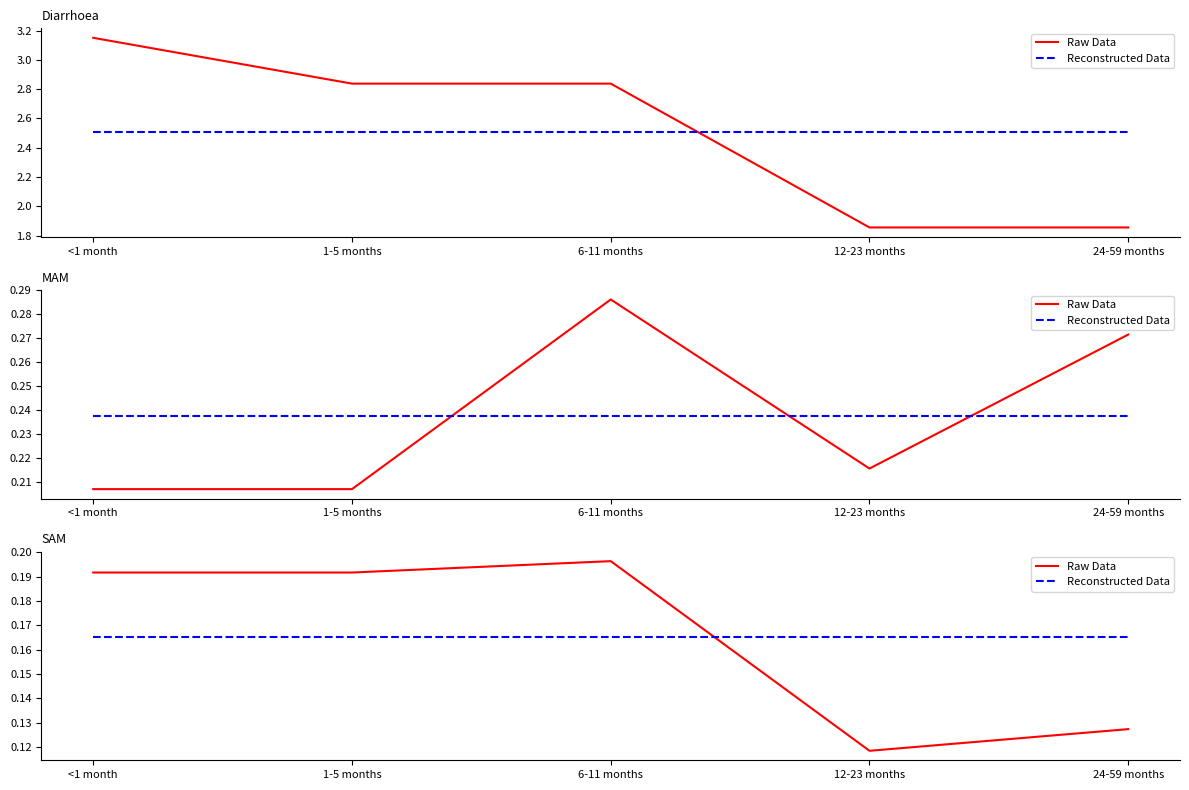

What is the lowest value of the Reconstructed Data series?

0.2